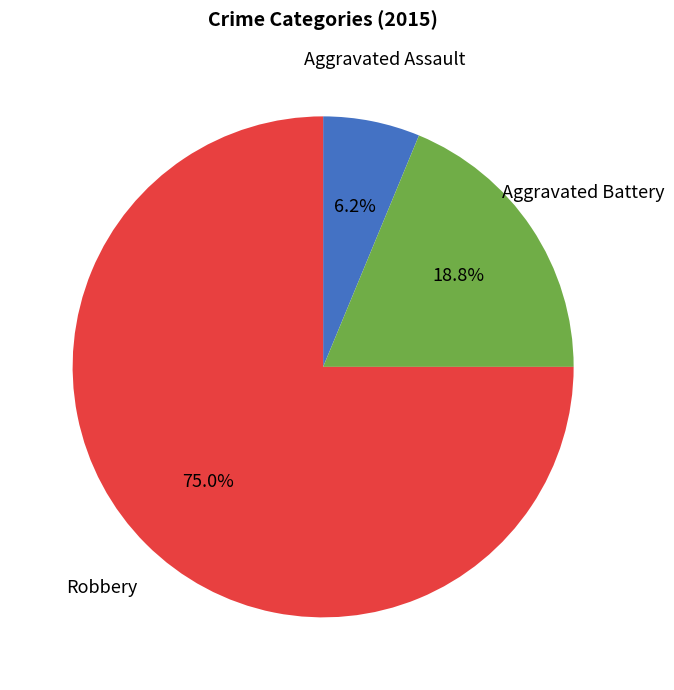

To the nearest percent, what is the difference between the largest and smallest slice percentages?

69%